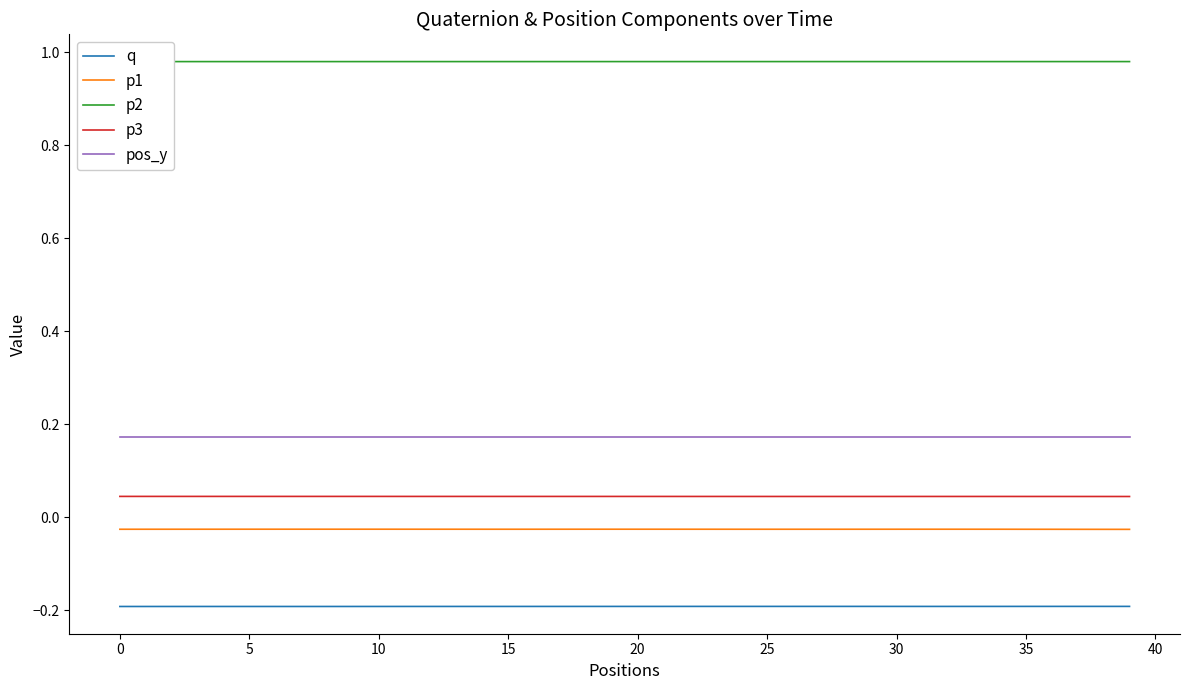

In p3, how many points are lower than both neighbors (excluding endpoints)?

5